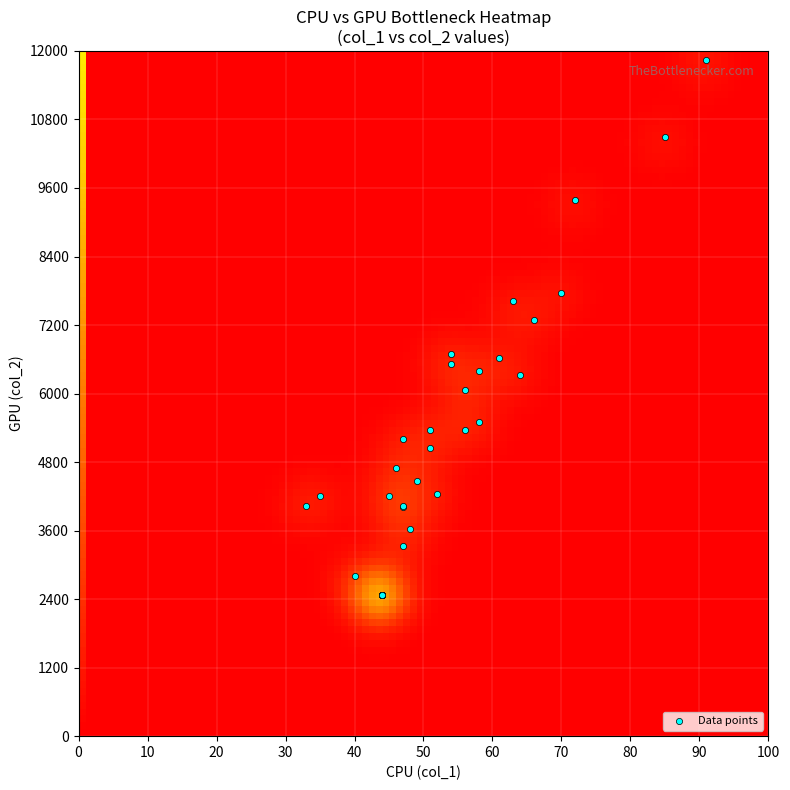

What Y value in the scatter plot is closest to 7152?

7282